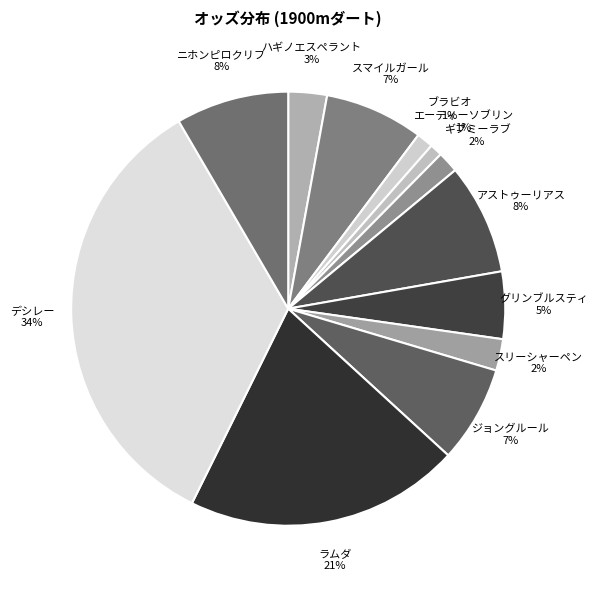

To the nearest percent, what percentage of the pie is ブラビオ 1%?

1%